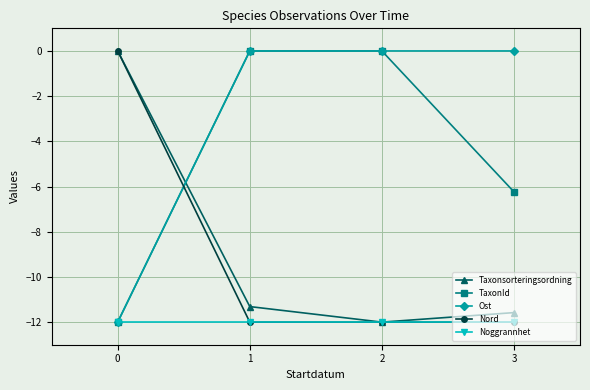

How many categories are shown in the chart?

4